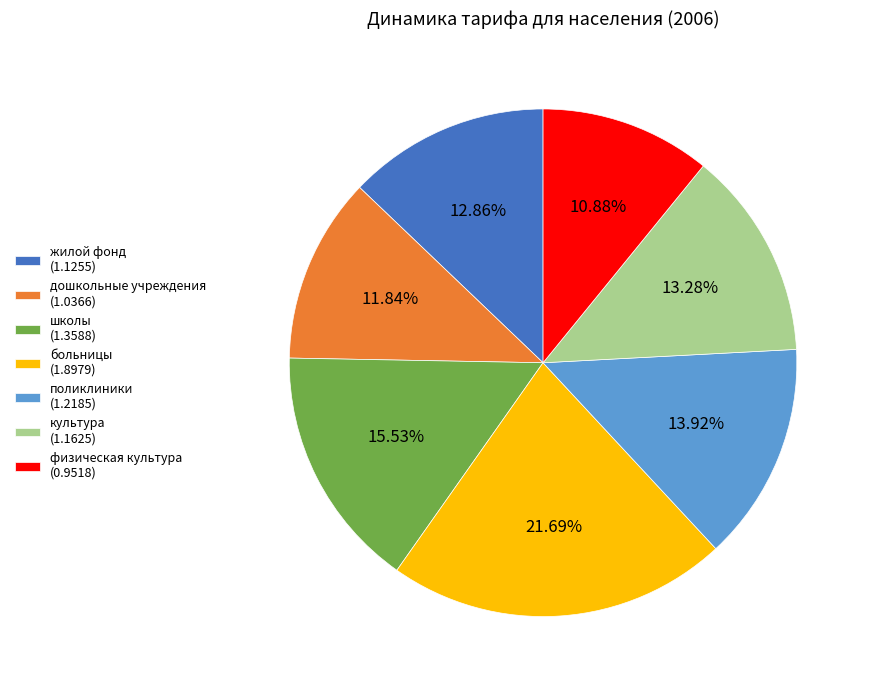

Combined, what portion of the pie is жилой фонд and школы?

28.4%